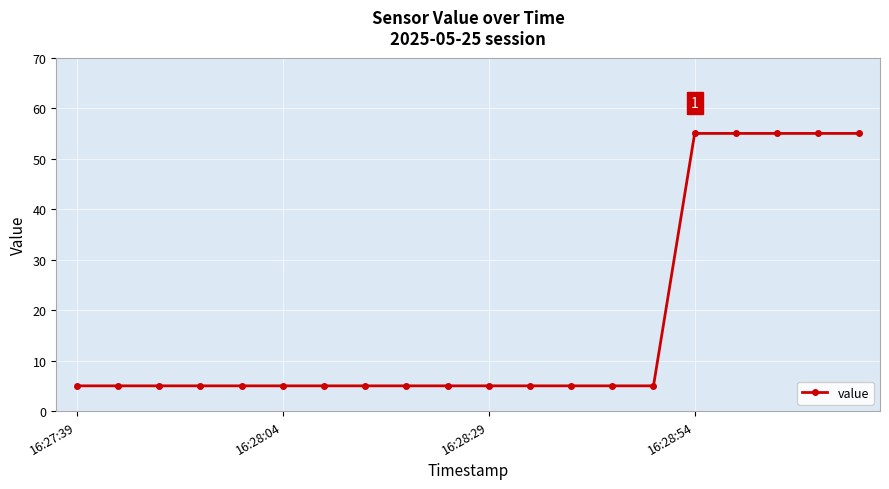

Reading left to right, list all the values displayed in this chart.

5	5	5	5	5	5	5	5	5	5	5	5	5	5	5	55	55	55	55	55